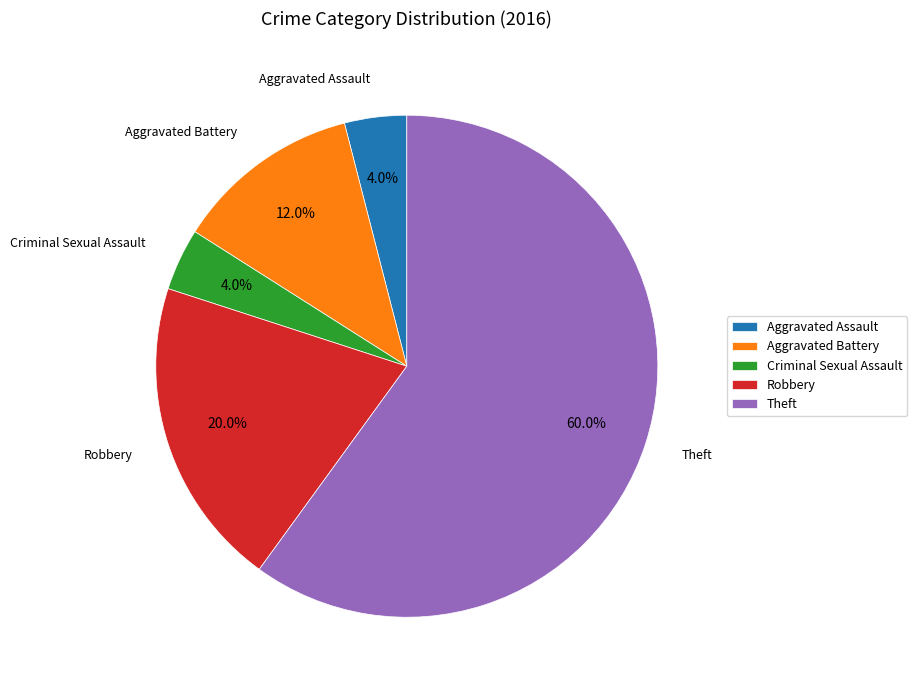

What percentage is the Robbery slice, to the nearest percent?

20%